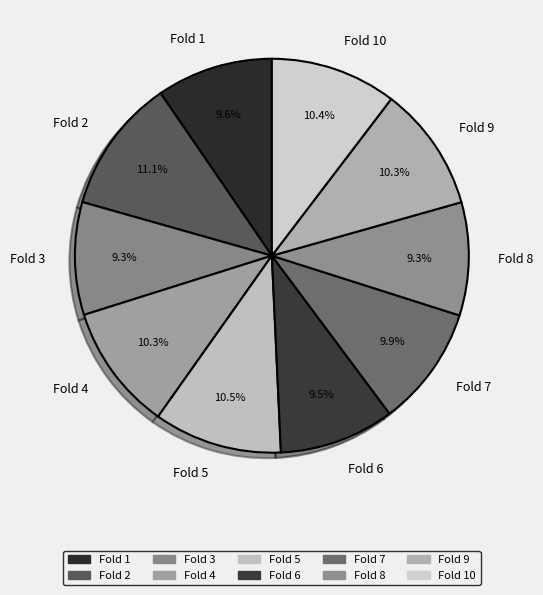

What percentage is NOT represented by Fold 8?

90.7%